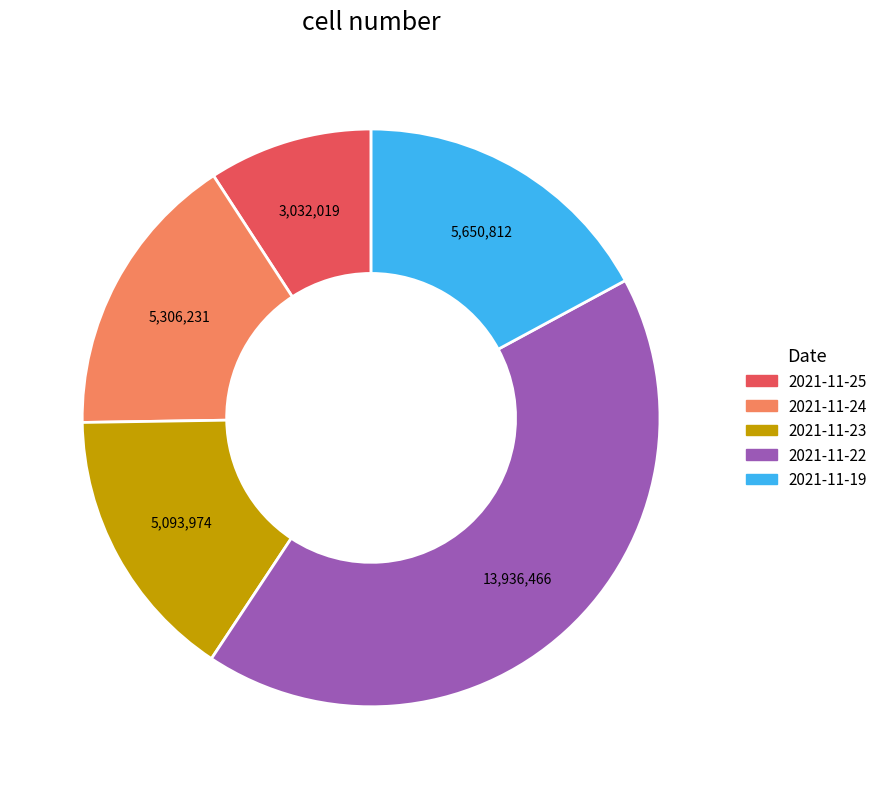

Is there any slice that represents more than half of the pie?

No